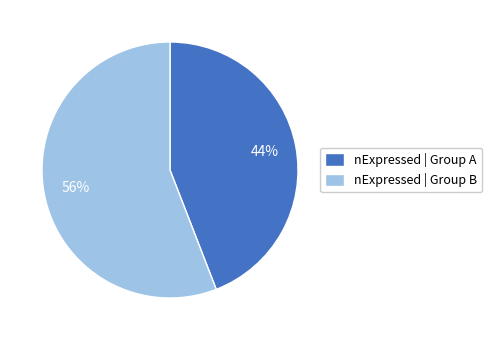

Count the number of slices in the pie.

2